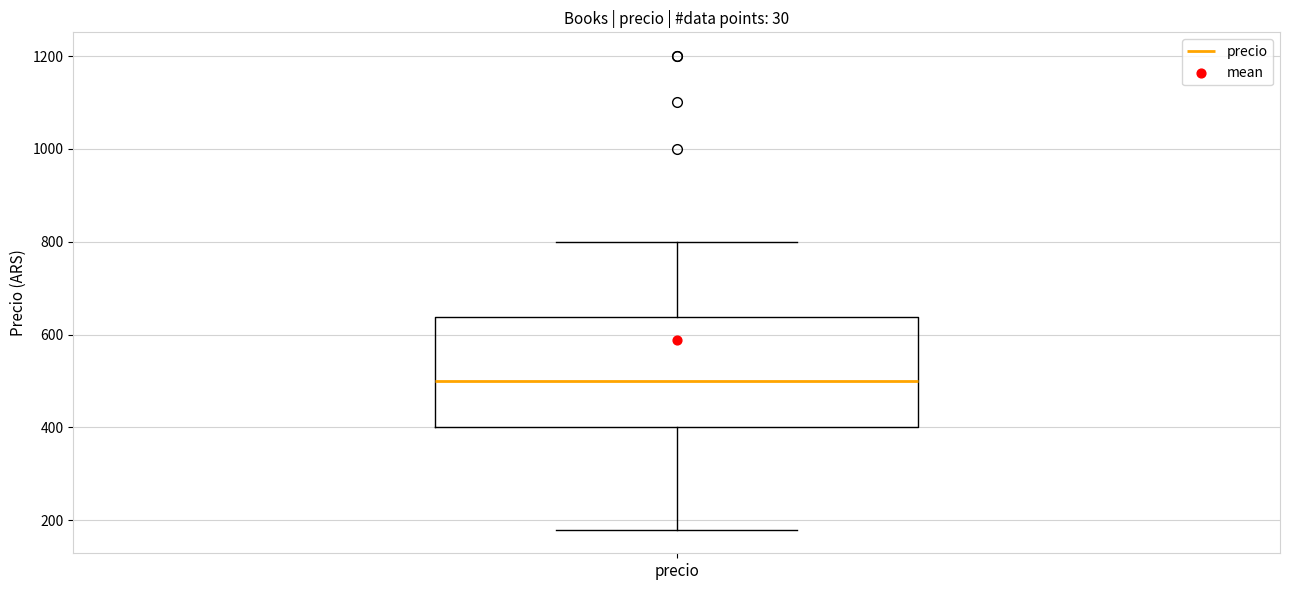

Where does the median line of the box for precio sit on the y-axis? The values are not printed on the chart, so give them approximately, as read against the axis.

500